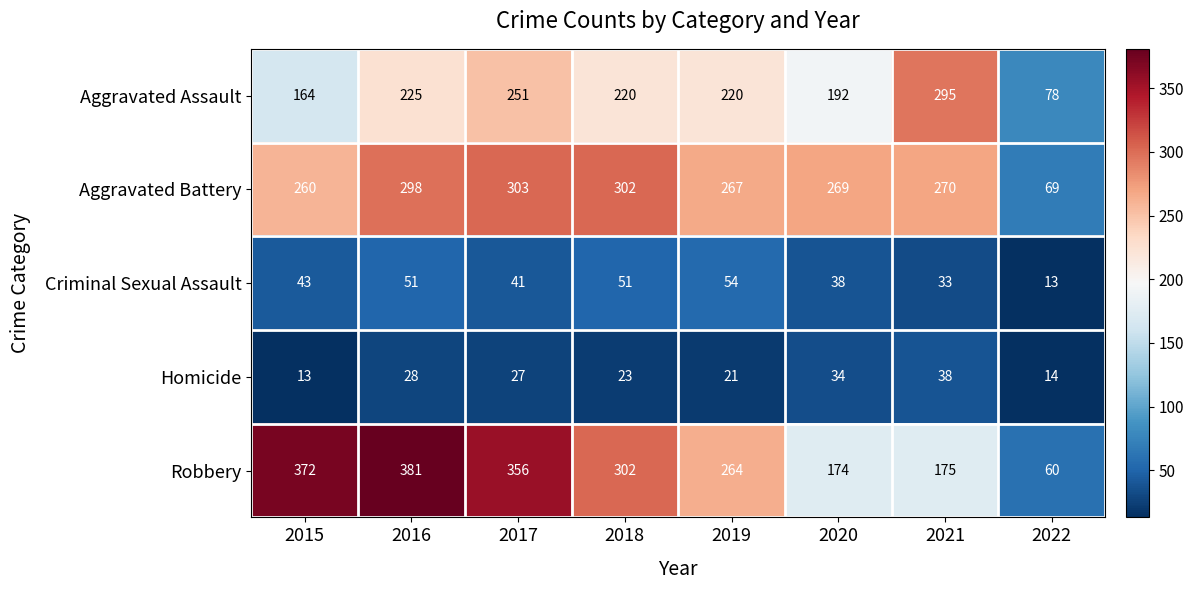

Which category has the lowest value in the Criminal Sexual Assault series?

2022